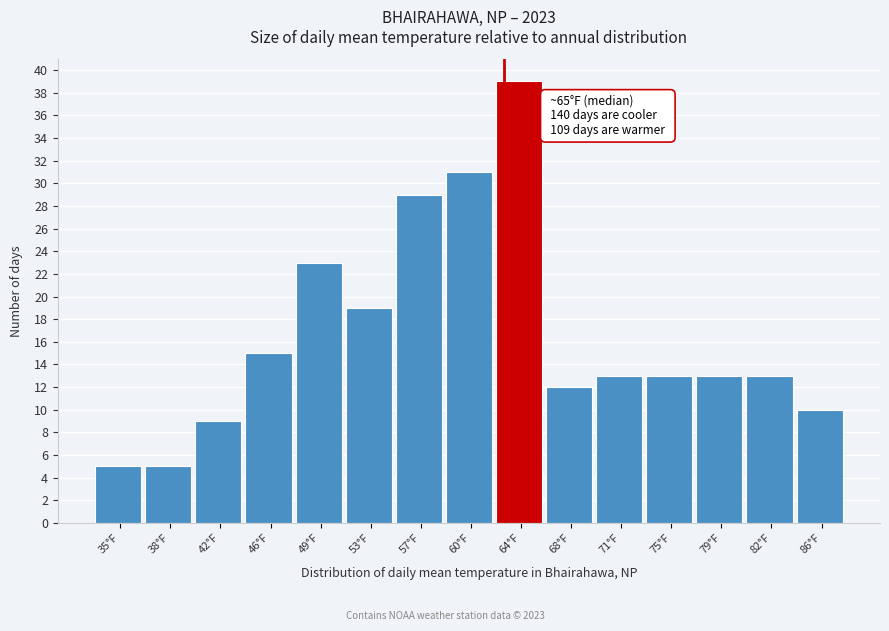

Reading left to right, extract all data points from this chart.

5	5	9	15	23	19	29	31	39	12	13	13	13	13	10